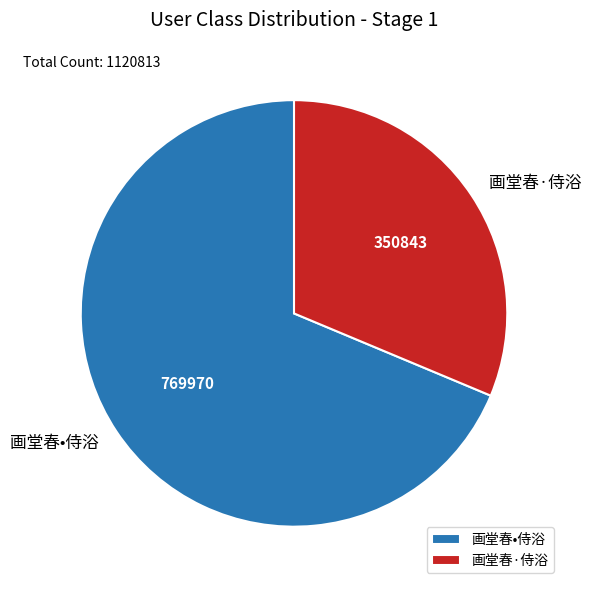

Rank the categories by value from lowest to highest.

画堂春·侍浴, 画堂春•侍浴